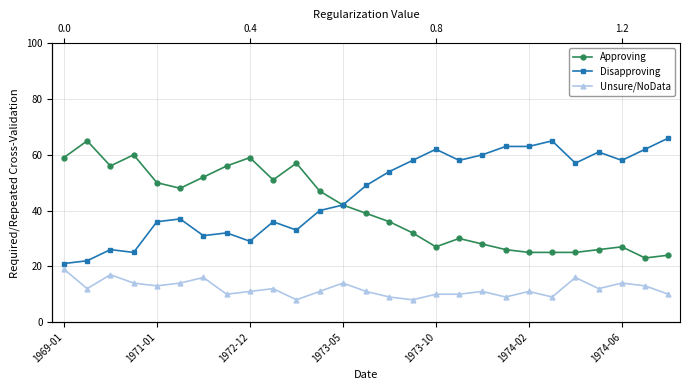

True or false: Approving has a value of 52 at 15.

False